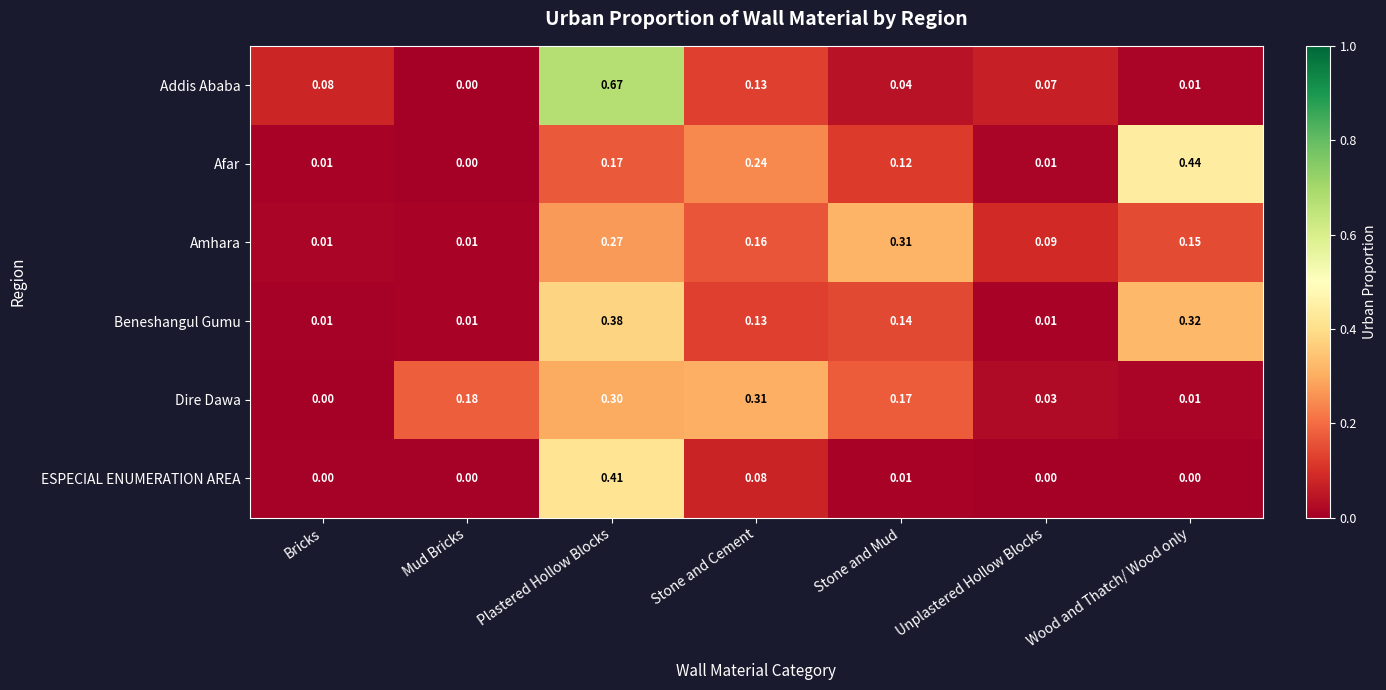

Between Stone and Cement and Stone and Mud, which series saw the biggest shift?

Amhara